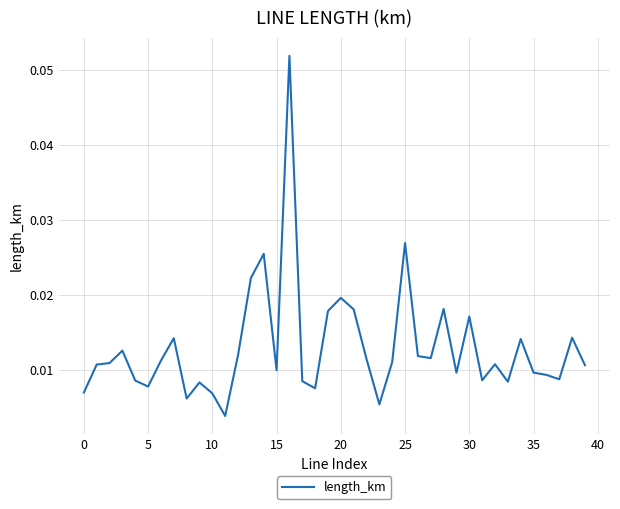

Count the number of data series in this chart.

1